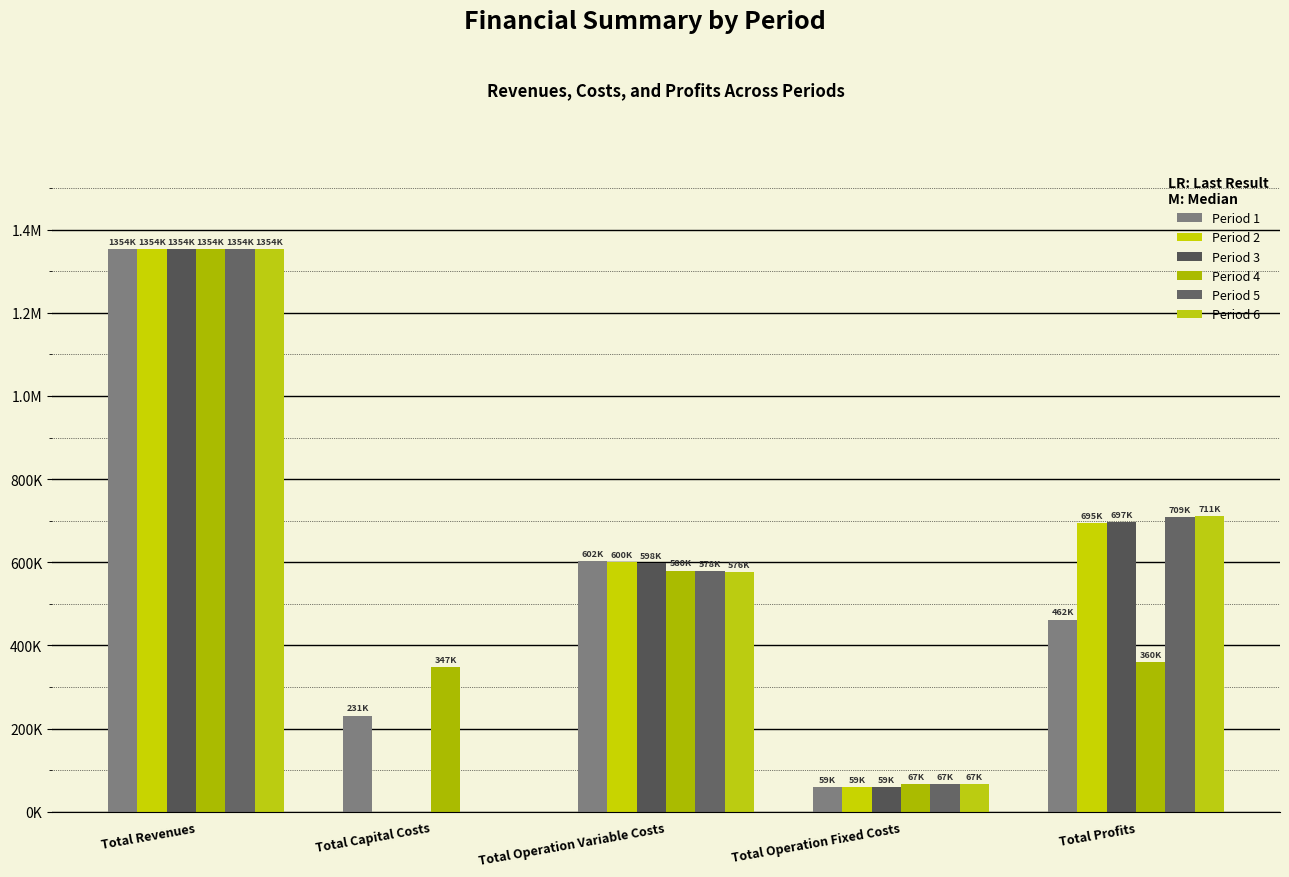

What are all the series names shown in the legend?

Period 1, Period 2, Period 3, Period 4, Period 5, Period 6